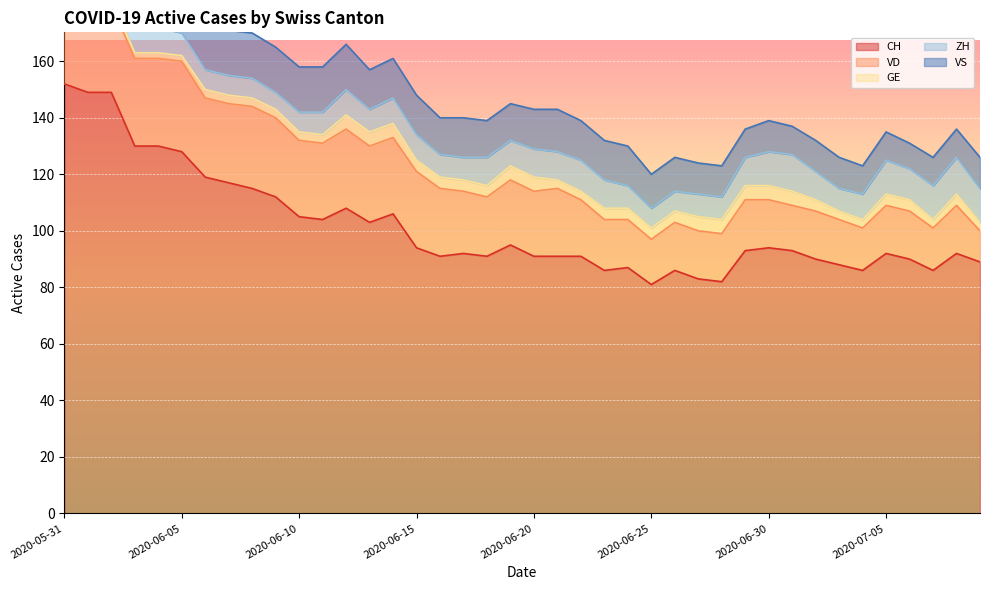

At which label is VS closest to 12?

2020-06-25